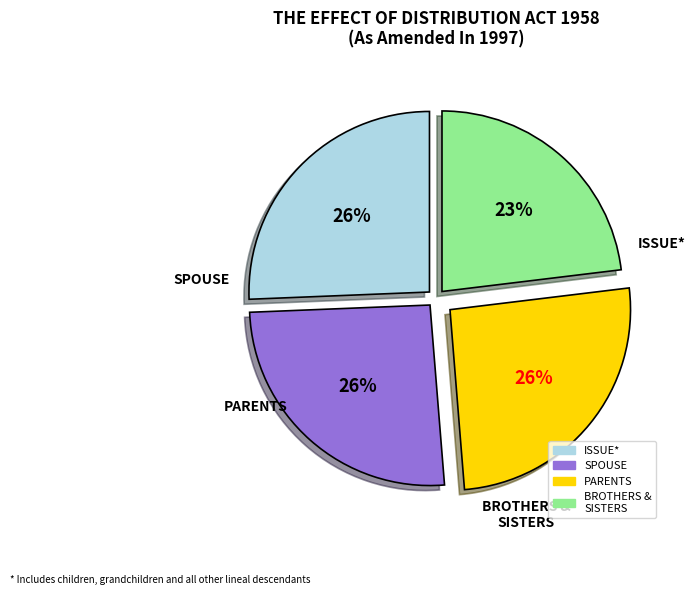

Is there any slice that represents more than half of the pie?

No